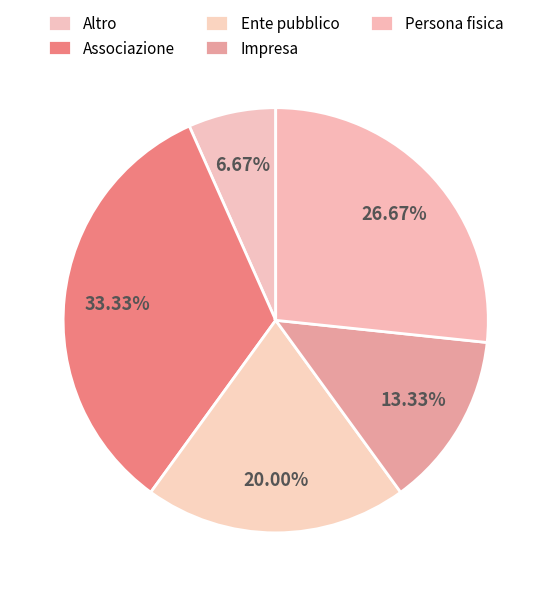

How much of the chart is everything except Associazione?

66.7%